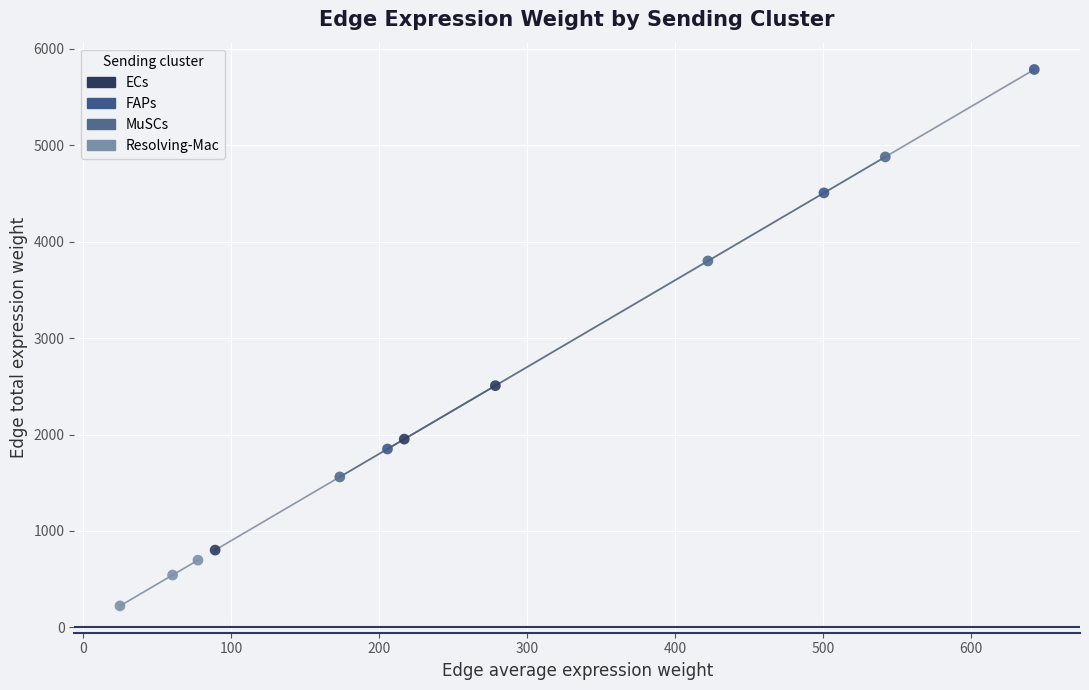

Which series reaches the maximum Y coordinate?

FAPs